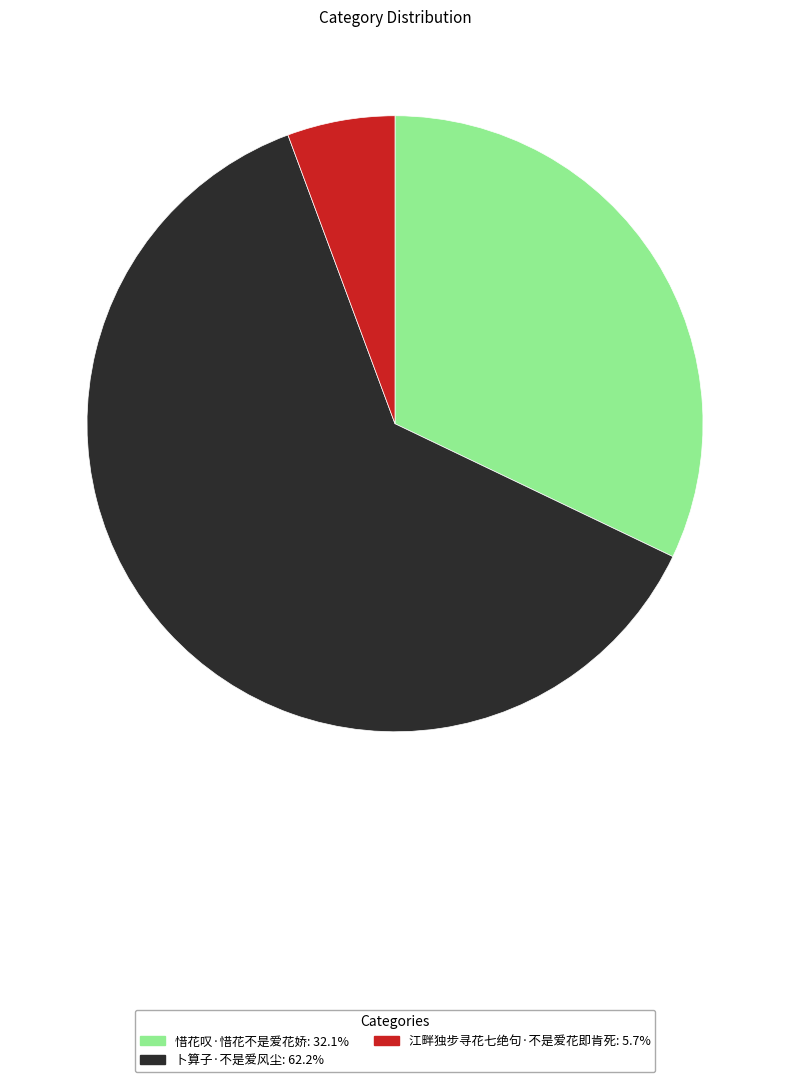

Count the number of slices in the pie.

3